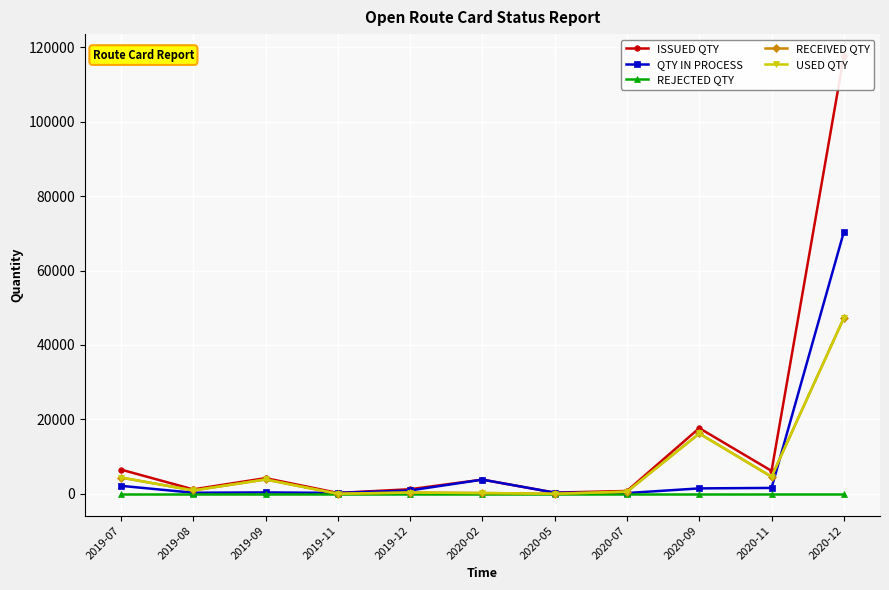

True or false: RECEIVED QTY and USED QTY cross at least once.

False